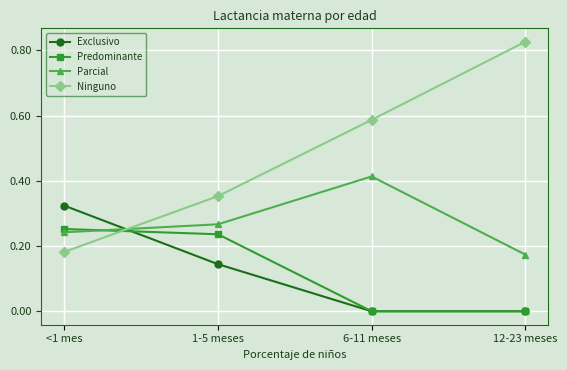

Which category has the lowest value in the Parcial series?

12-23 meses